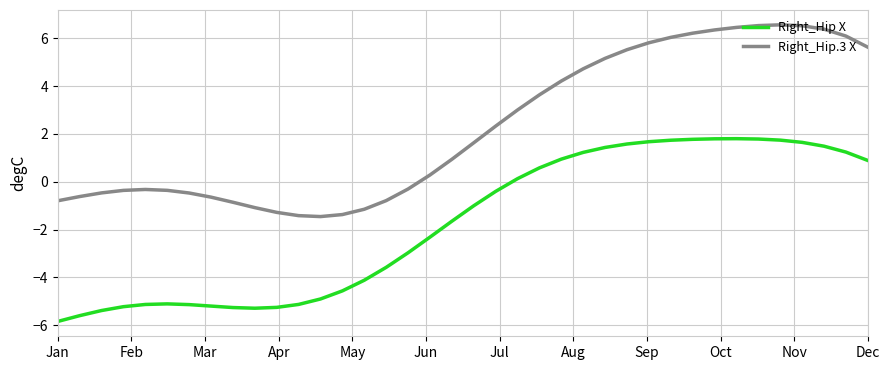

True or false: Right_Hip.3 X and Right_Hip X cross at least once.

False